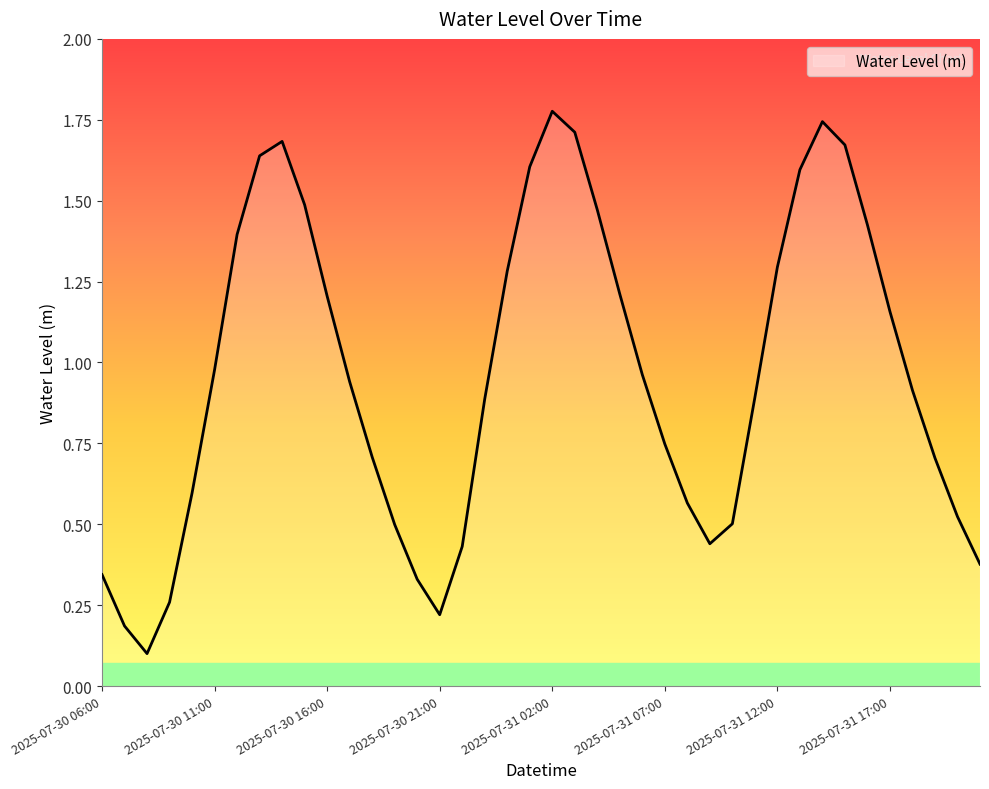

How many lines are shown in the chart?

1